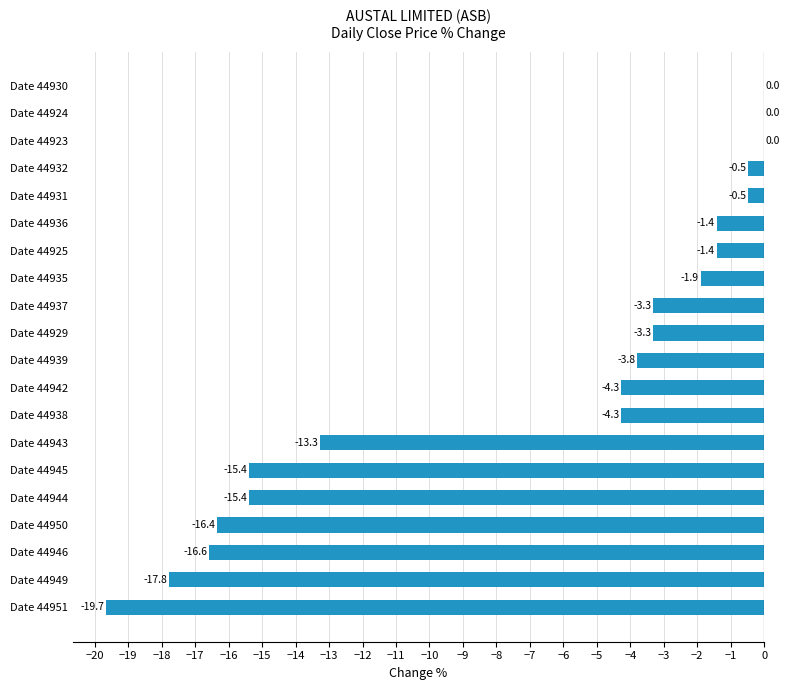

The value at Date 44951 is -27.8. True or false?

False